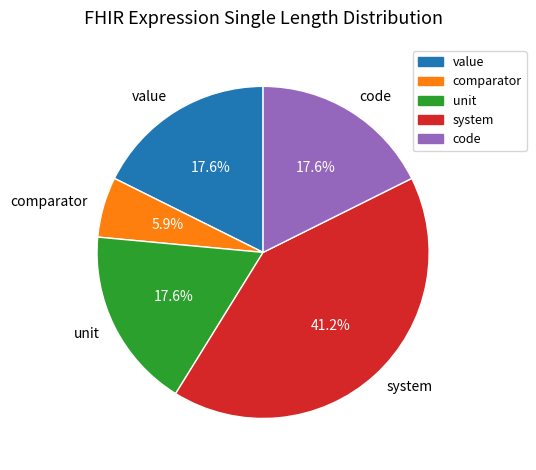

True or false: system accounts for 41% of the total.

True